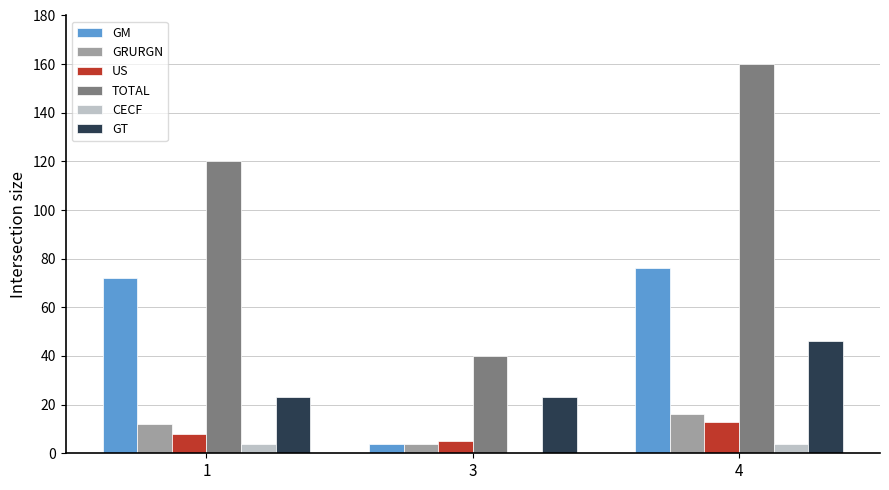

What is the sum of all US values?

26